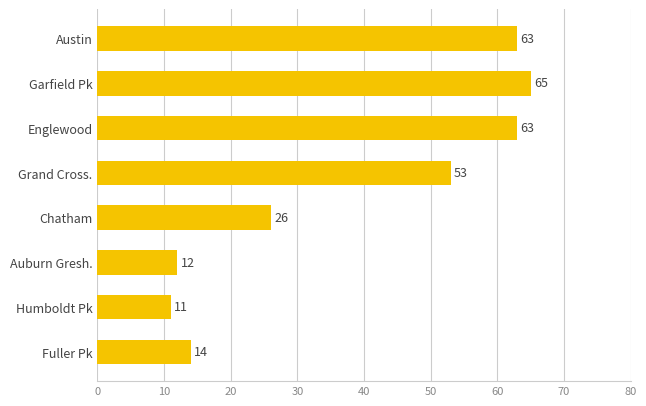

Where is the data nearest to the value 38?

Chatham